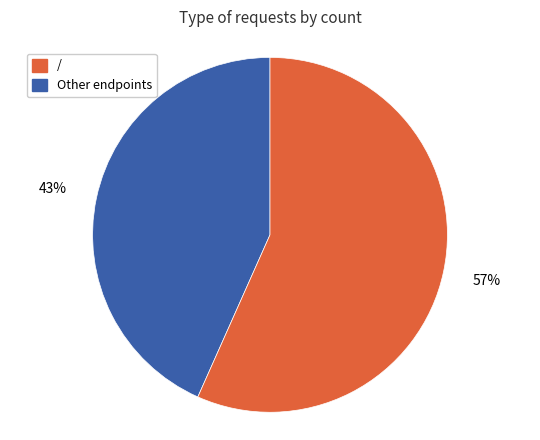

To the nearest percent, what is the average slice percentage?

50%